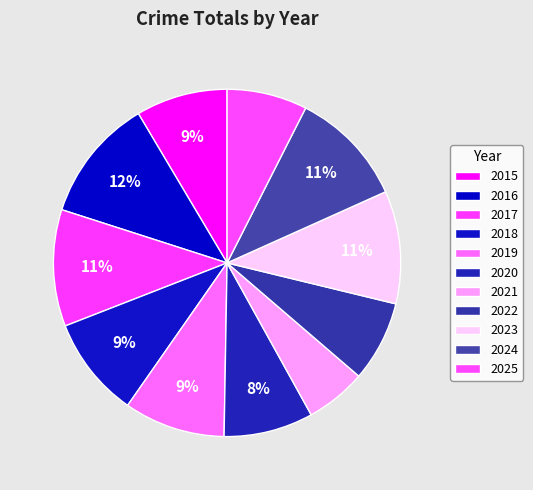

Does 2015 account for over 50% of the chart?

No